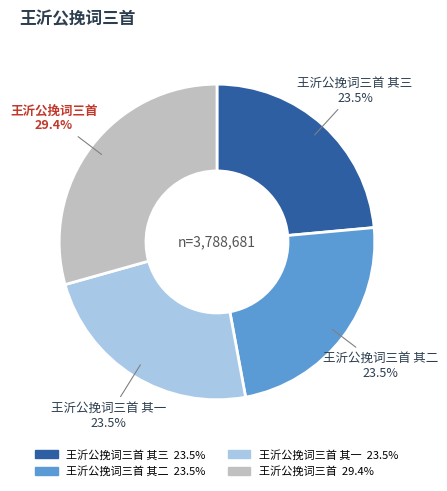

Does any single category account for the majority?

No